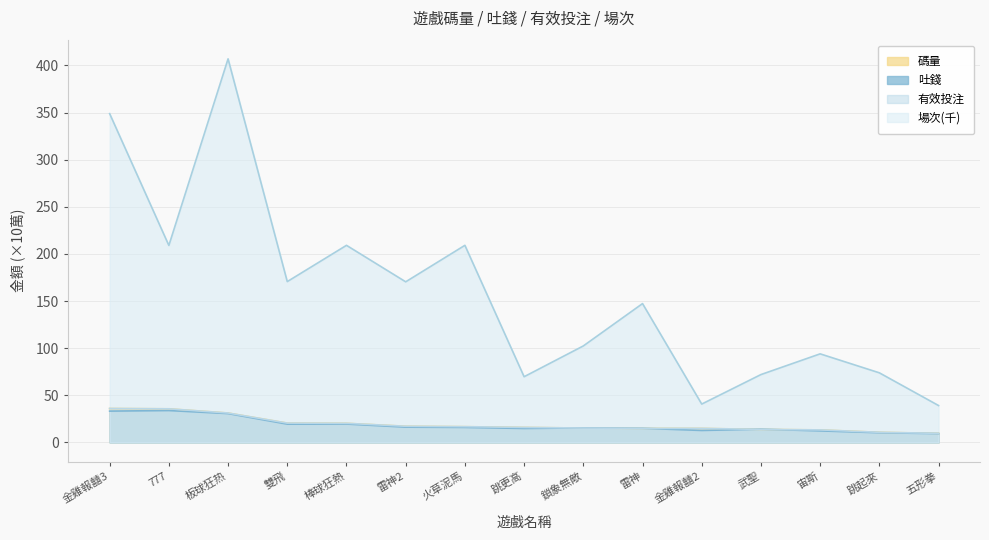

Is the value of 碼量 at 棒球狂熱 greater than the value of 有效投注 at 跳更高?

Yes